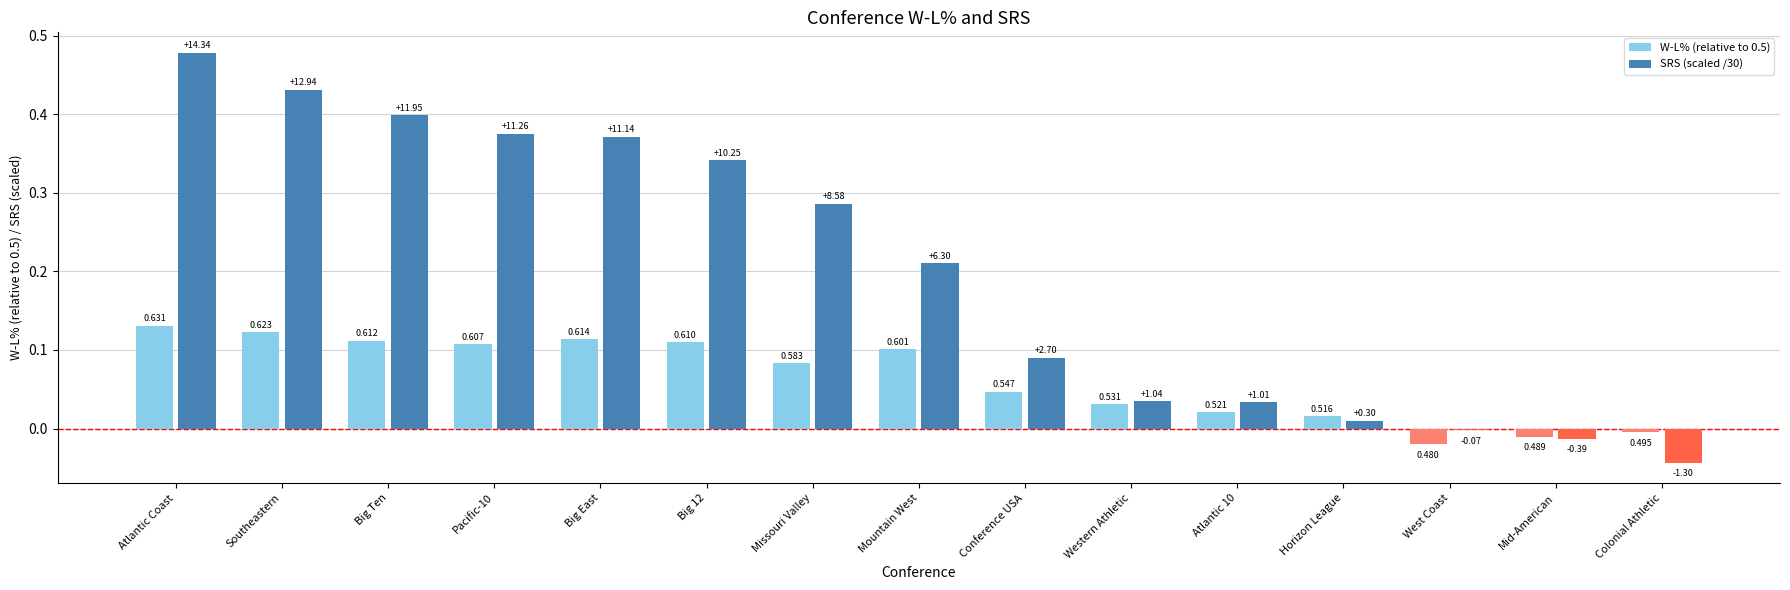

At which category is the sum across all series the highest?

Atlantic Coast